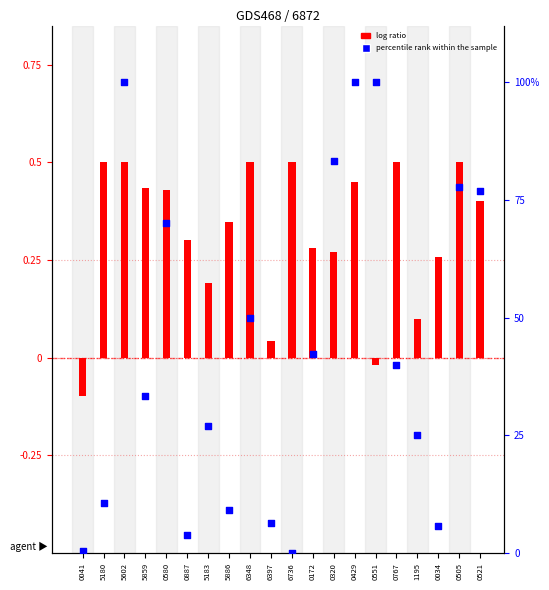

Which series contains the highest Y value?

percentile rank within the sample